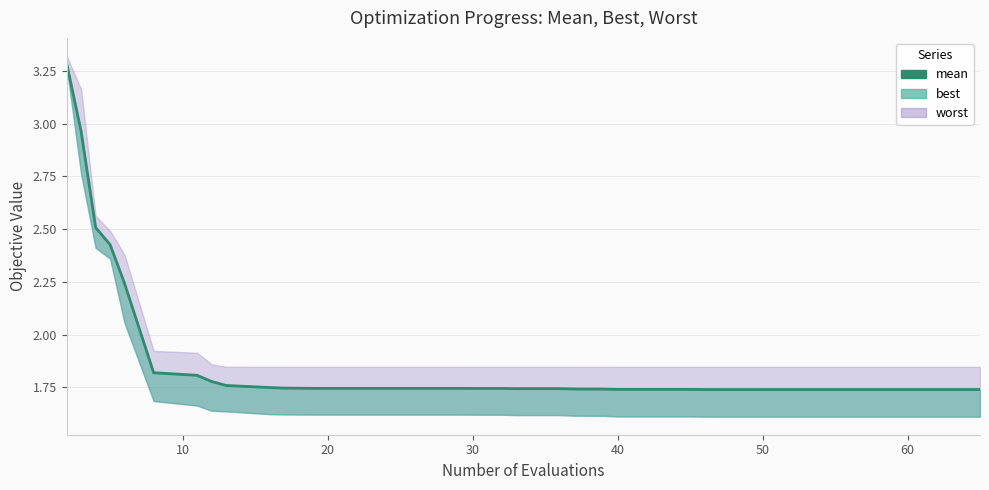

True or false: the data shows 2.3 at 30.

False